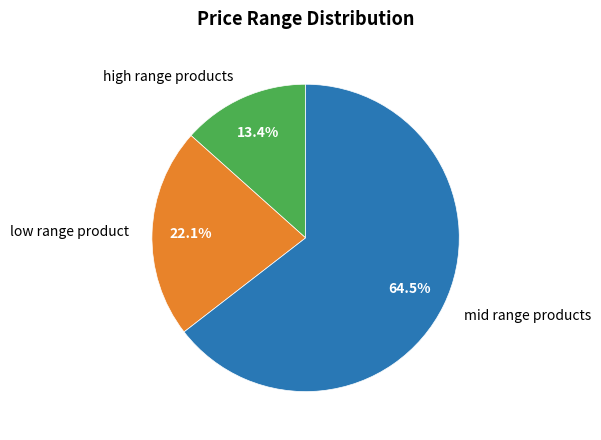

What portion of the pie excludes high range products?

86.6%